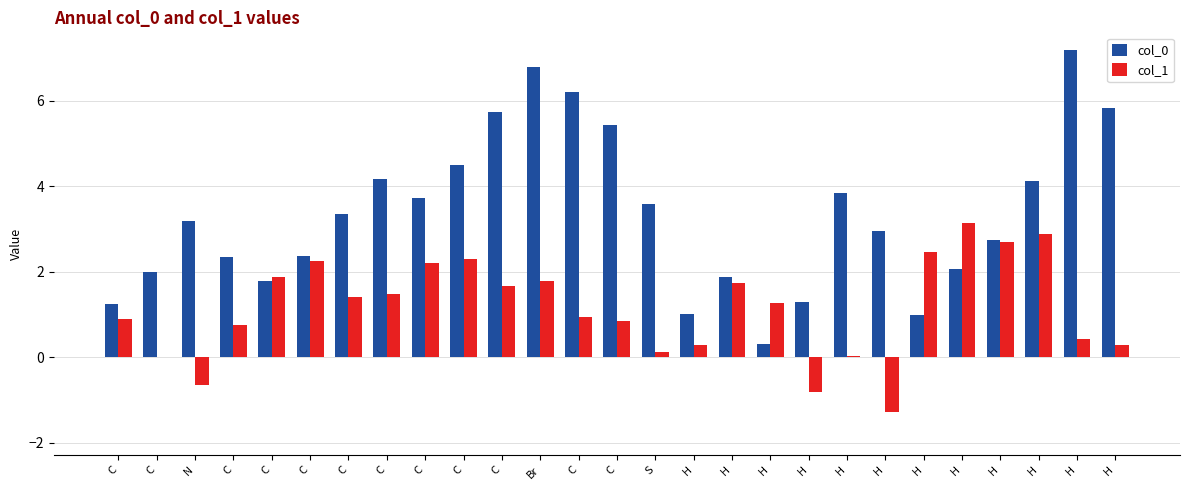

Reading right to left, list all the values displayed in this chart.

col_0: 5.8	7.2	4.1	2.8	2.1	1.0	3.0	3.8	1.3	0.3	1.9	1.0	3.6	5.4	6.2	6.8	5.7	4.5	3.7	4.2	3.4	2.4	1.8	2.3	3.2	2.0	1.2
col_1: 0.3	0.4	2.9	2.7	3.1	2.5	-1.3	0.0	-0.8	1.3	1.7	0.3	0.1	0.9	0.9	1.8	1.7	2.3	2.2	1.5	1.4	2.3	1.9	0.8	-0.7	0.0	0.9